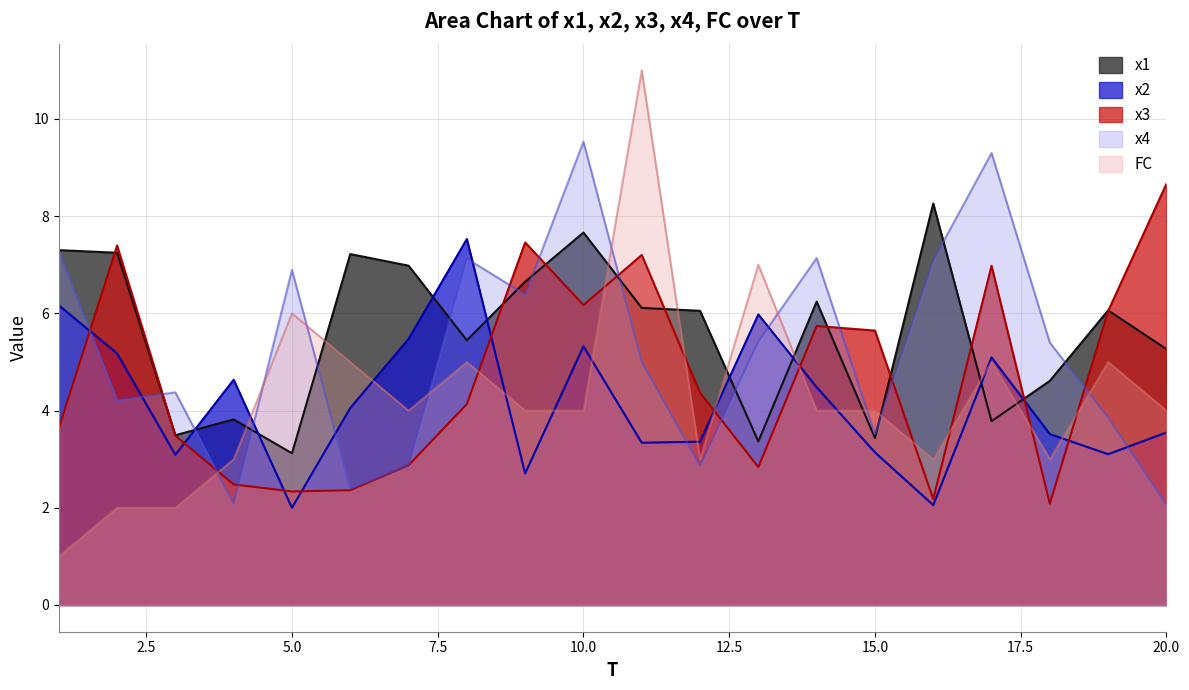

In x1, how many points are lower than both neighbors (excluding endpoints)?

6